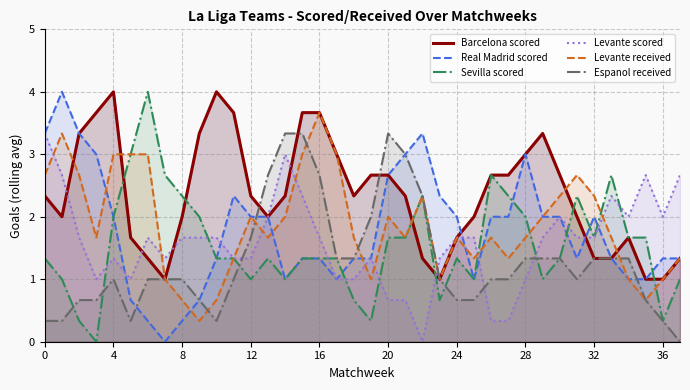

What is the difference between the maximum and minimum values in the Espanol received series?

3.3